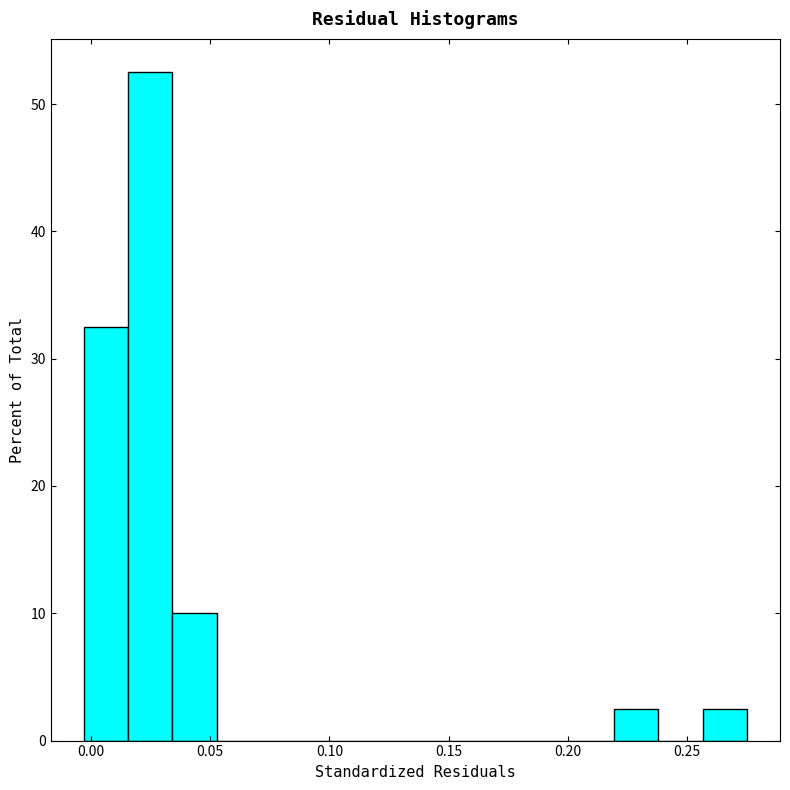

Around what value on the x-axis is the tallest bar? Give the approximate position of its centre, as read against the axis.

0.025